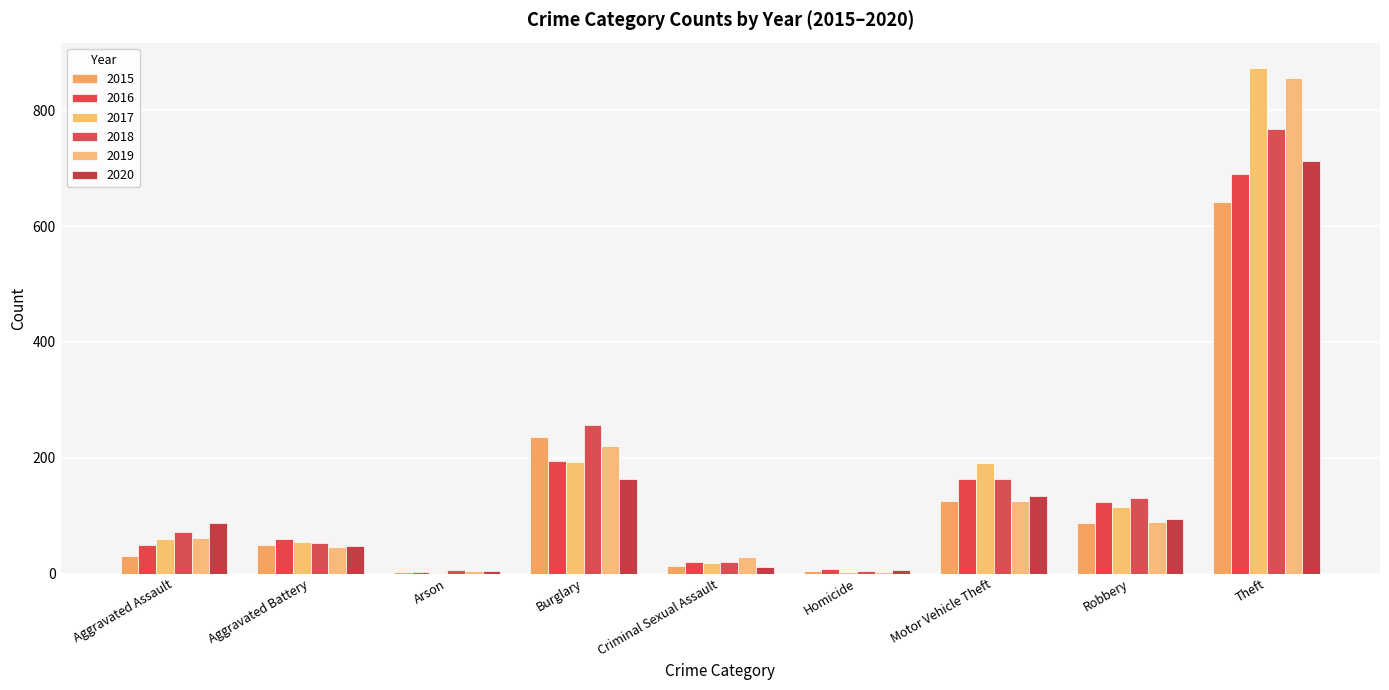

Rank the series by their maximum value, from highest to lowest.

2017, 2019, 2018, 2020, 2016, 2015